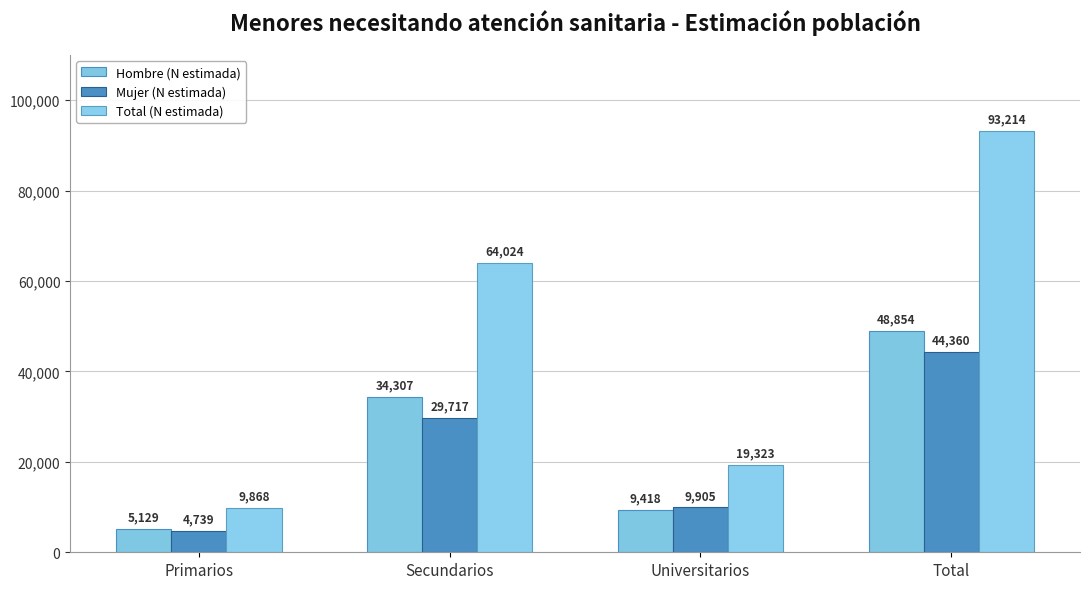

Rank the series at Total from lowest to highest value.

Mujer (N estimada), Hombre (N estimada), Total (N estimada)